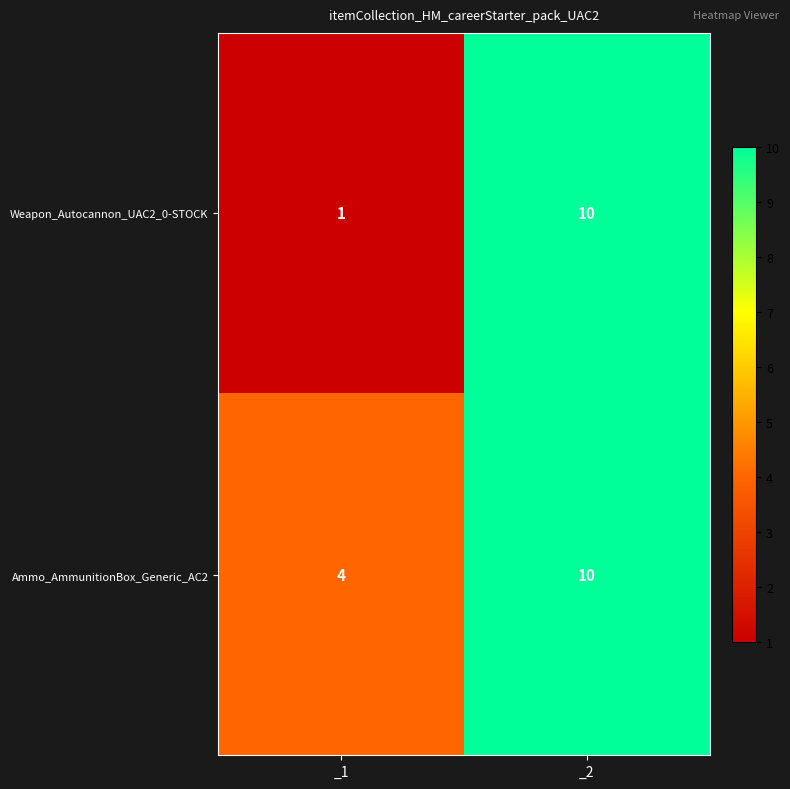

What is the difference between the maximum and minimum values in the Ammo_AmmunitionBox_Generic_AC2 series?

6